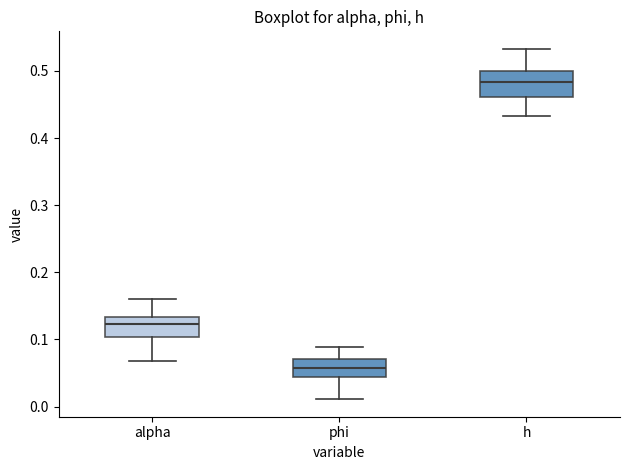

Reading left to right, read every box against the y-axis: the position of its median line, the range the box covers, and the ends of its whiskers. The values are not printed on the chart, so give them approximately, as read against the axis.

alpha: median 0.12, box 0.10 to 0.13, whiskers 0.07 to 0.16
phi: median 0.06, box 0.04 to 0.07, whiskers 0.01 to 0.09
h: median 0.48, box 0.46 to 0.50, whiskers 0.43 to 0.53